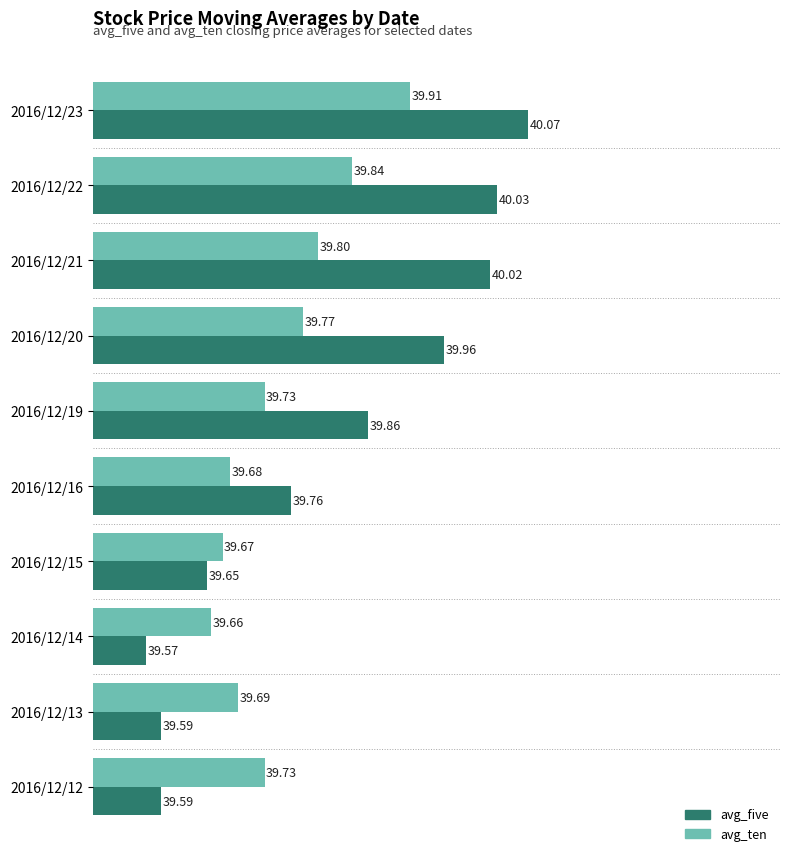

At 2016/12/21, list the series in order from largest to smallest.

avg_five, avg_ten